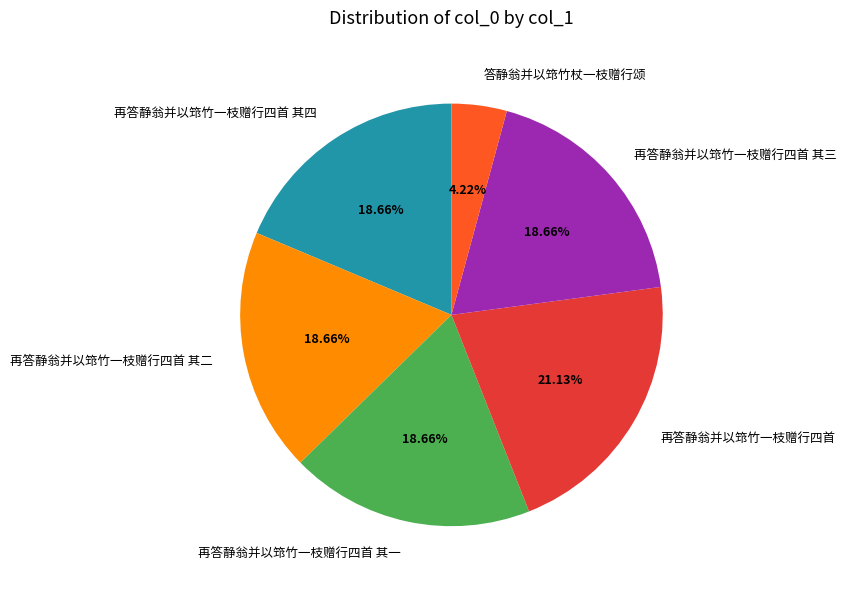

Between 再答静翁并以筇竹一枝赠行四首 其三 and 再答静翁并以筇竹一枝赠行四首, which is larger?

再答静翁并以筇竹一枝赠行四首